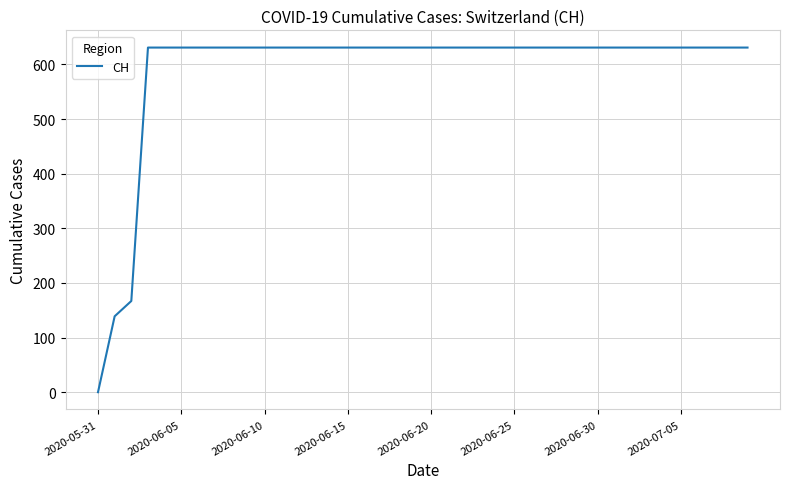

What is the maximum value shown in the chart?

631